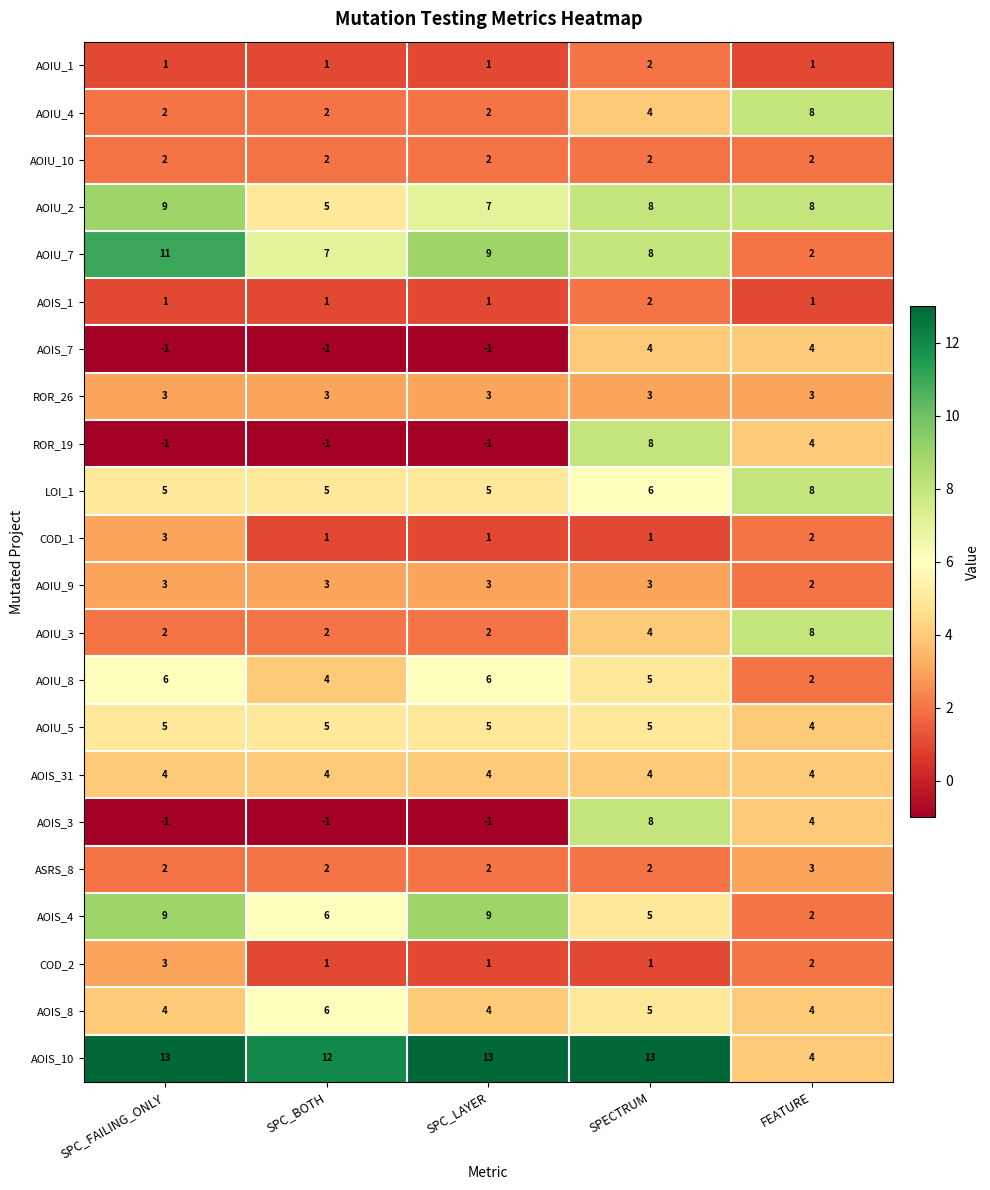

What is the highest value of the AOIS_7 series?

4